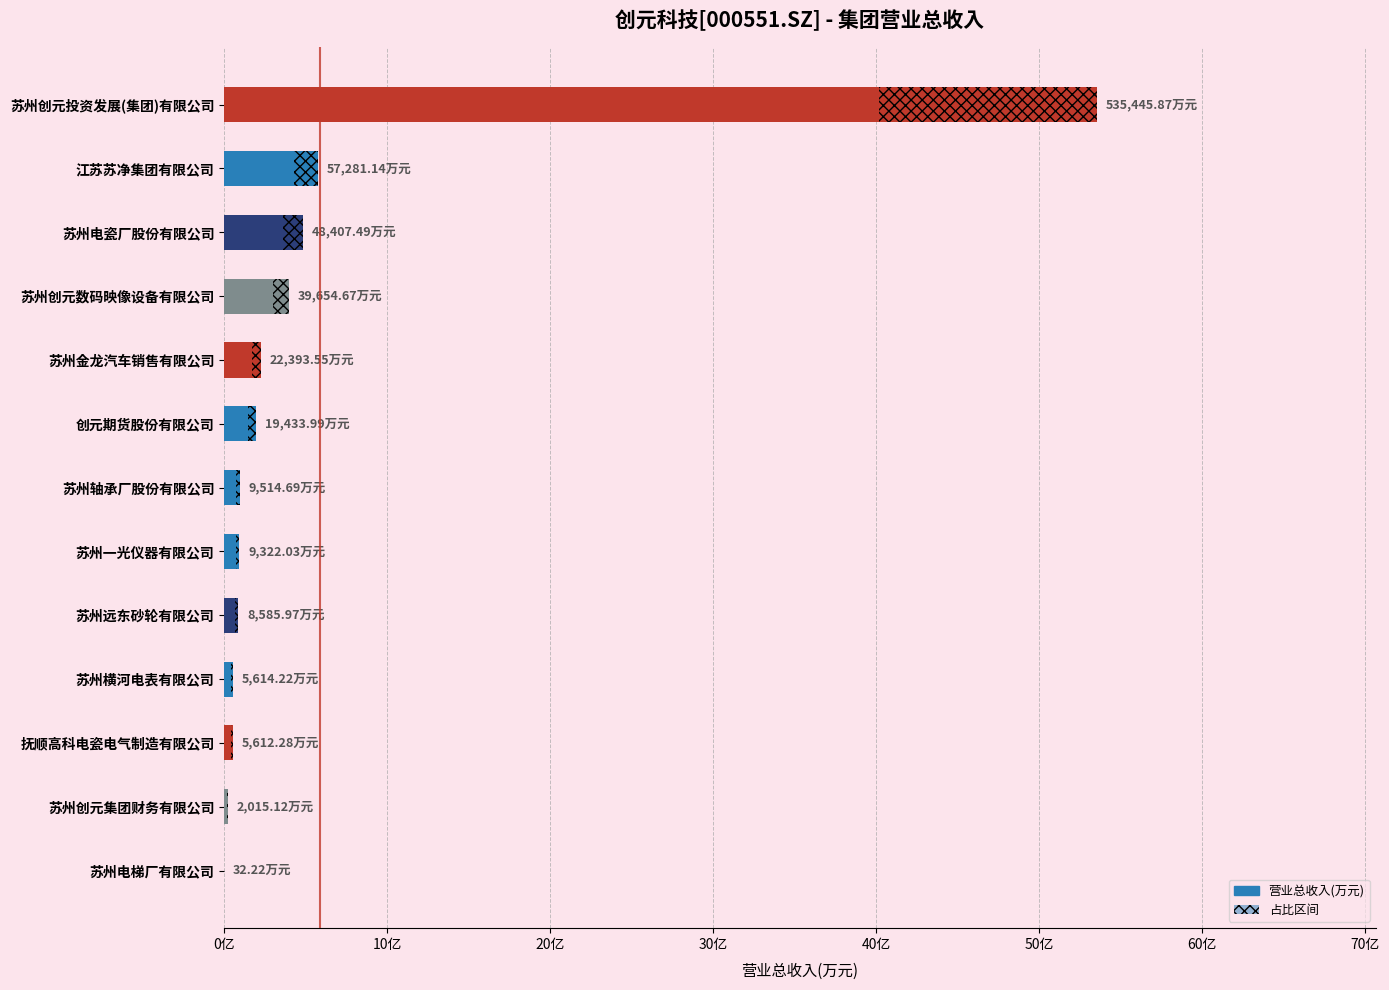

Reading right to left, what are all the values shown in this chart?

32.2	2015.1	5612.3	5614.2	8586.0	9322.0	9514.7	19434.0	22393.5	39654.7	48407.5	57281.1	535445.9